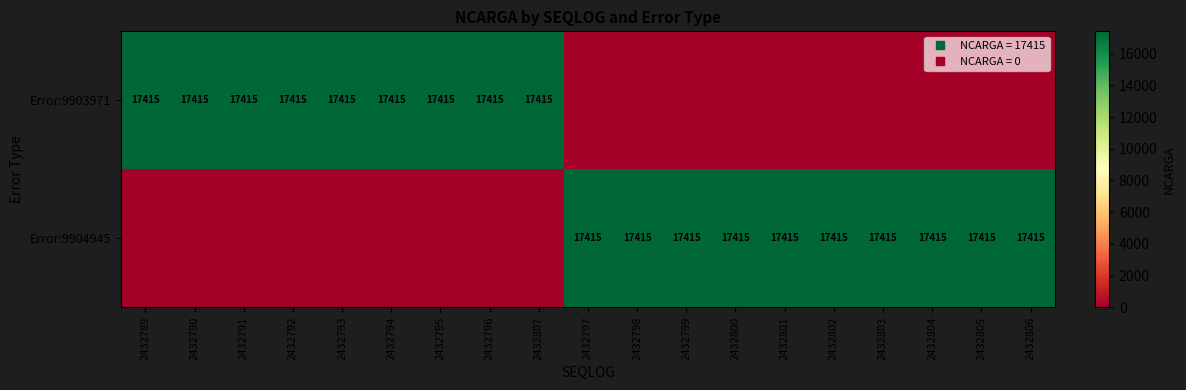

Count the Error:9903971 values in the range 0 to 17415.

19